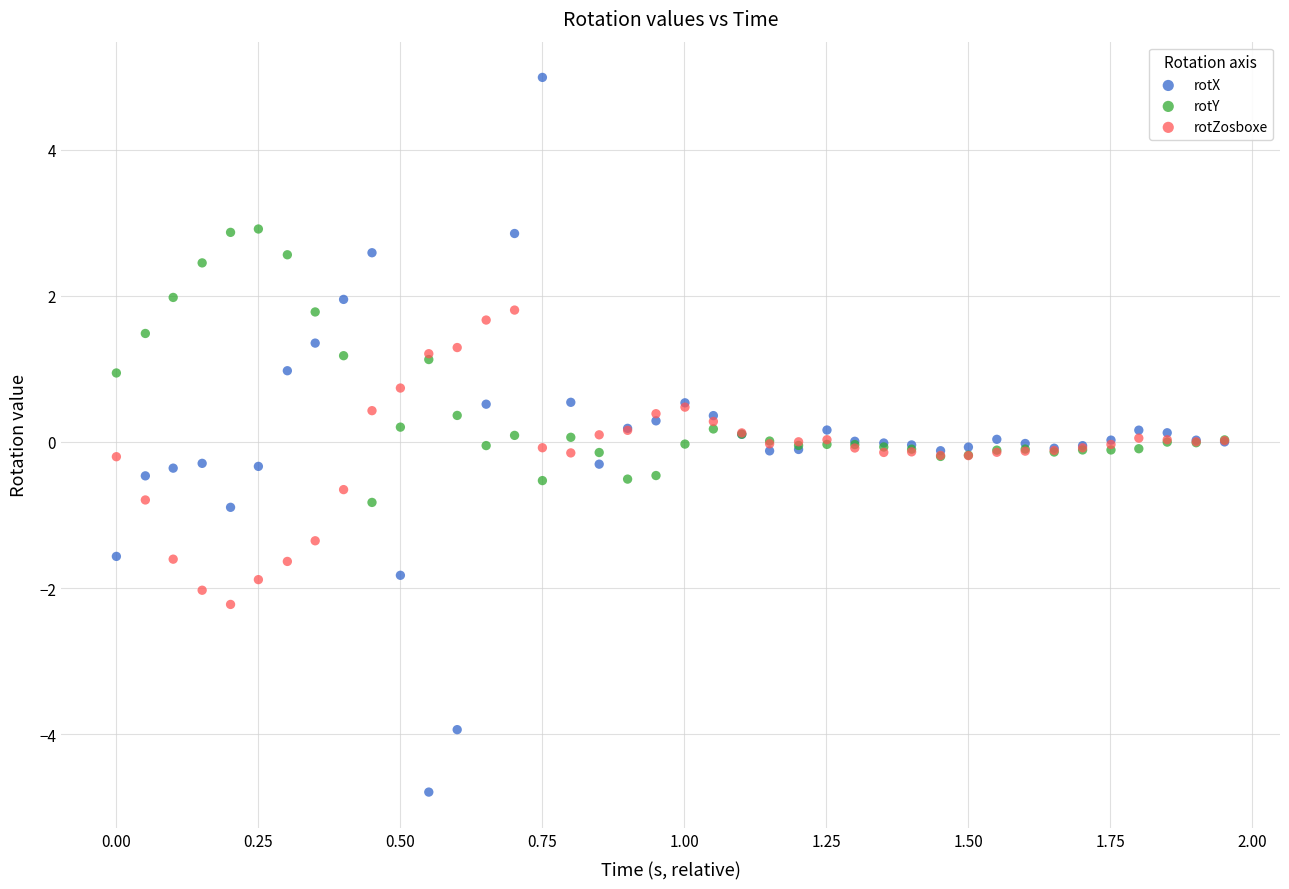

Which series has the largest Y range (max minus min)?

rotX